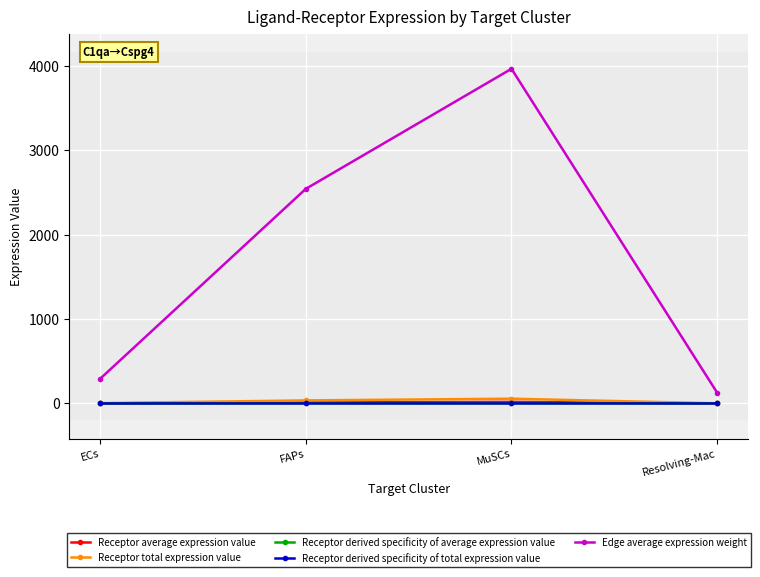

At how many categories does at least one series exceed 3709?

1